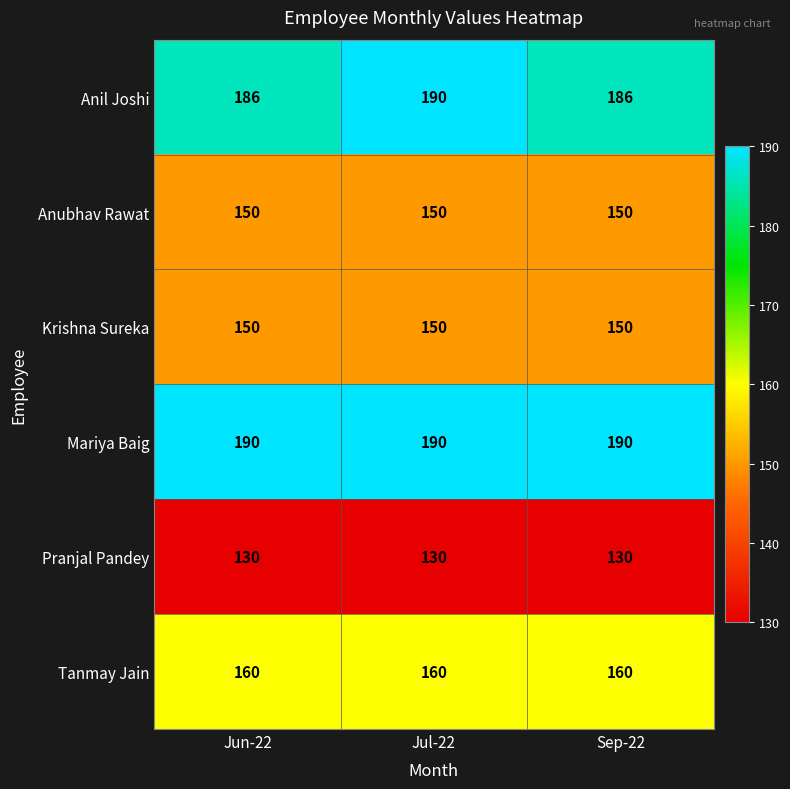

What is the sum of the Mariya Baig values at Jul-22 and Sep-22?

380